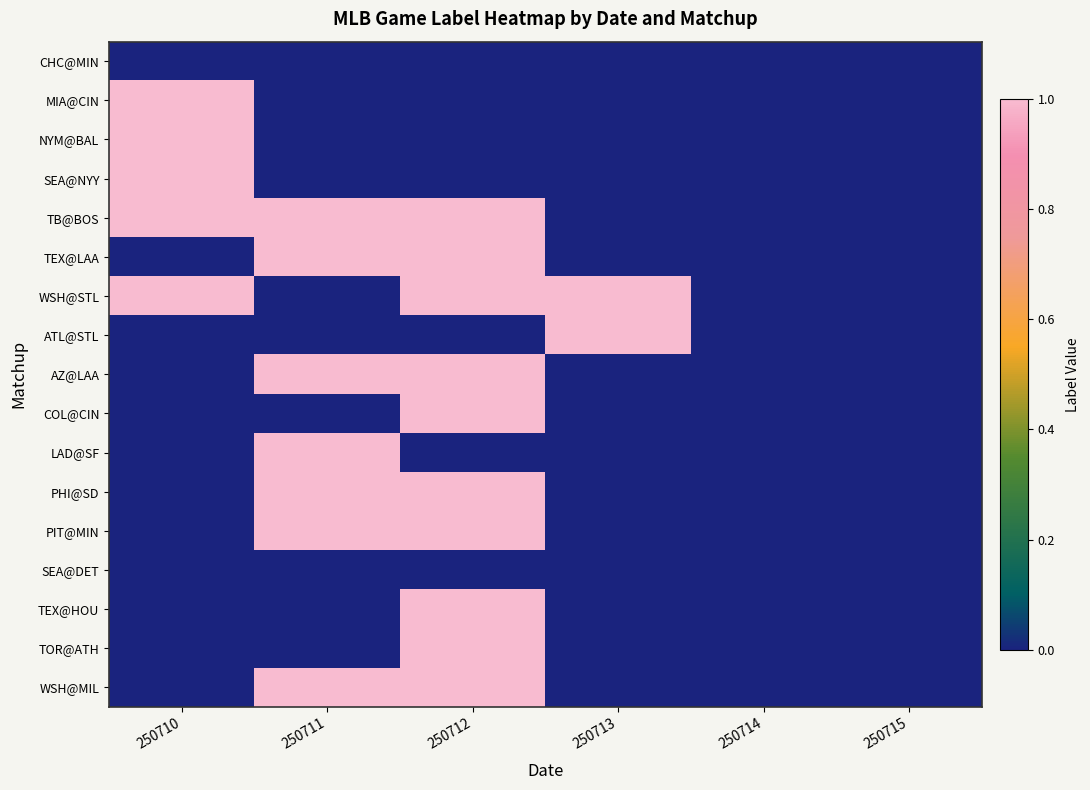

What is the total value across all series at 250713?

2